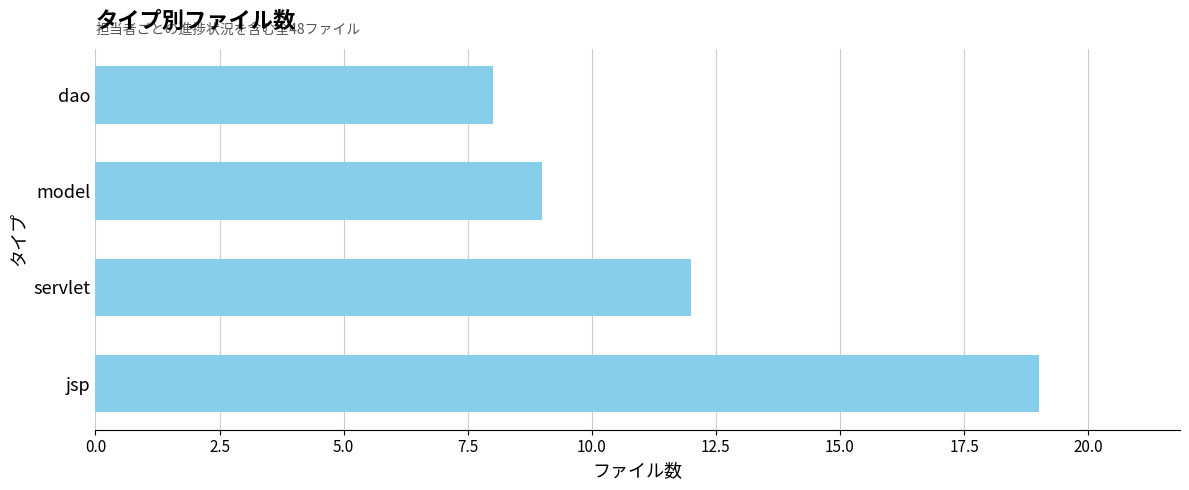

The value at servlet is 18. True or false?

False